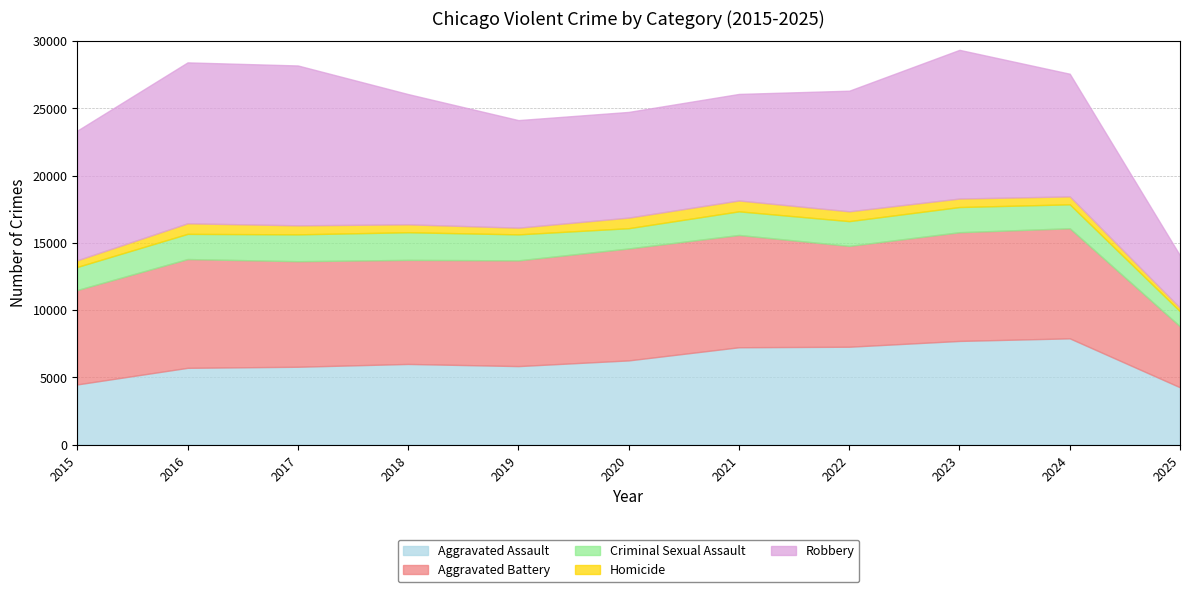

What value does the Aggravated Battery series have at 2024?

8182